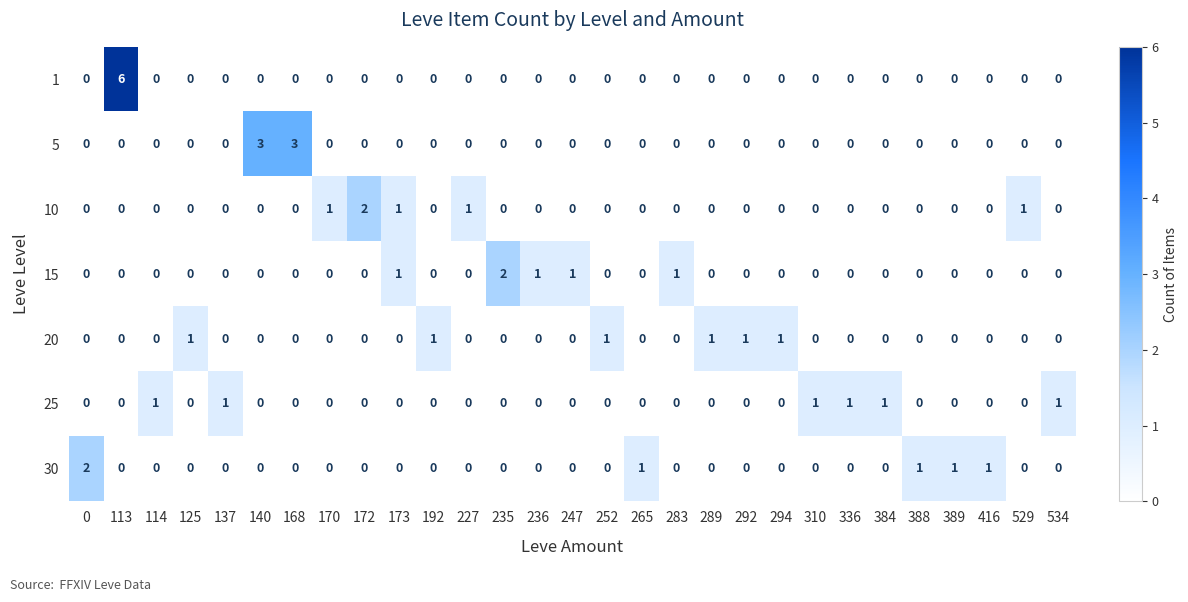

What is the maximum value shown in the chart?

6